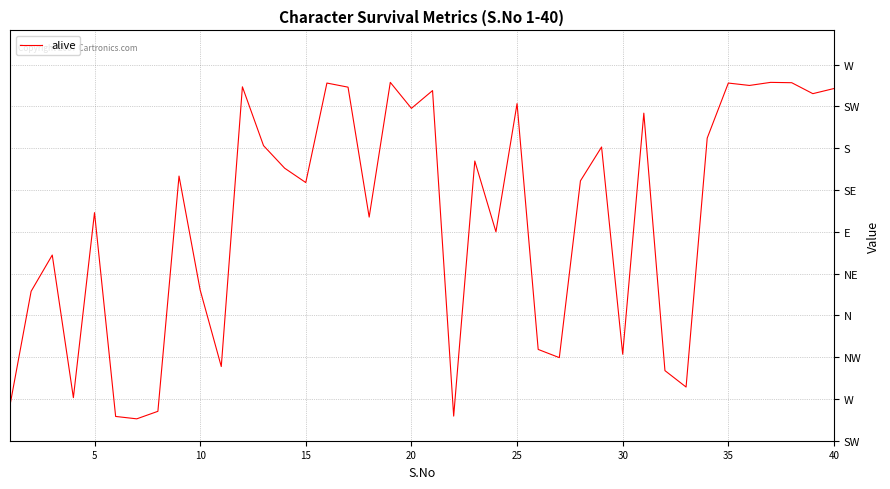

Is this an area chart (filled region under the line)?

No